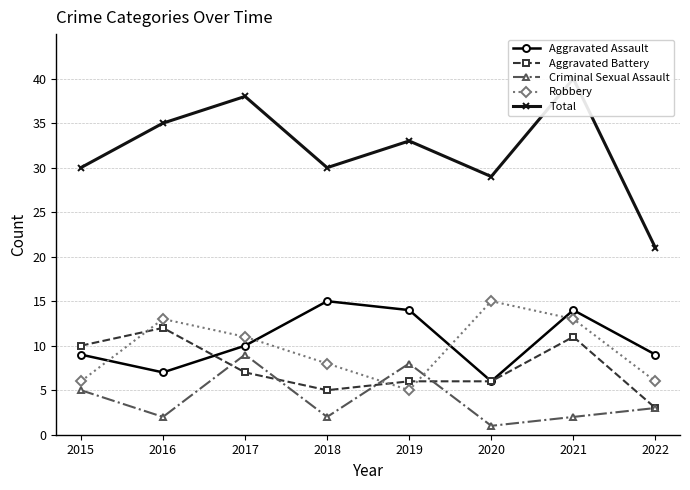

Where do Robbery and Criminal Sexual Assault first cross each other?

2018 and 2019